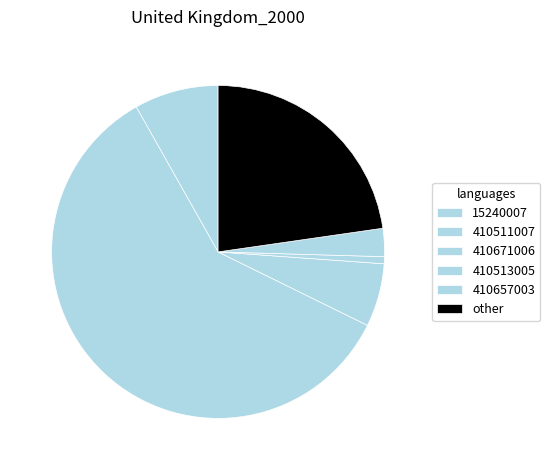

Is it true that 410657003 is 9% of the pie?

True